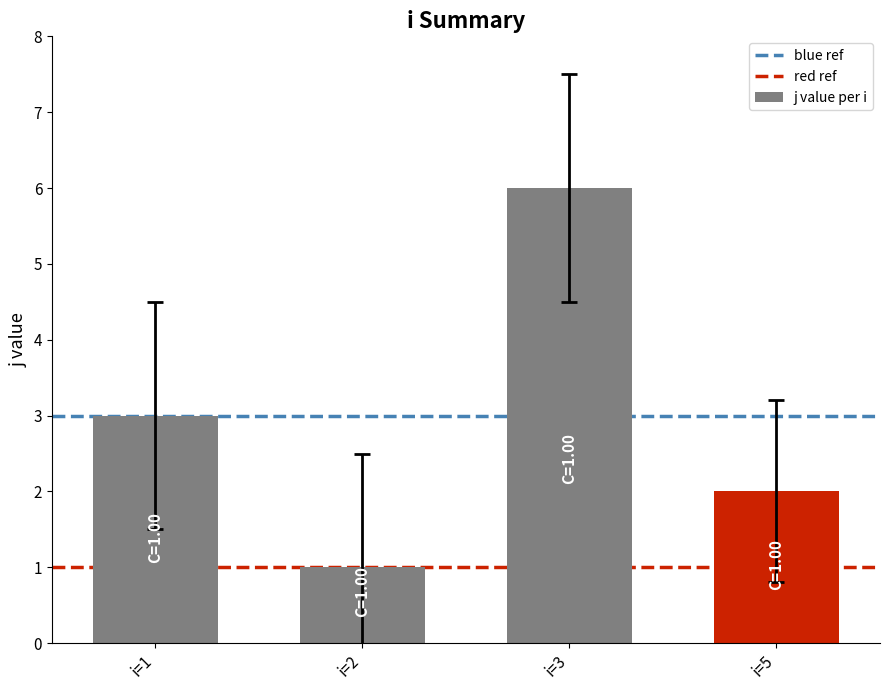

What is the difference between the maximum and second lowest values?

4